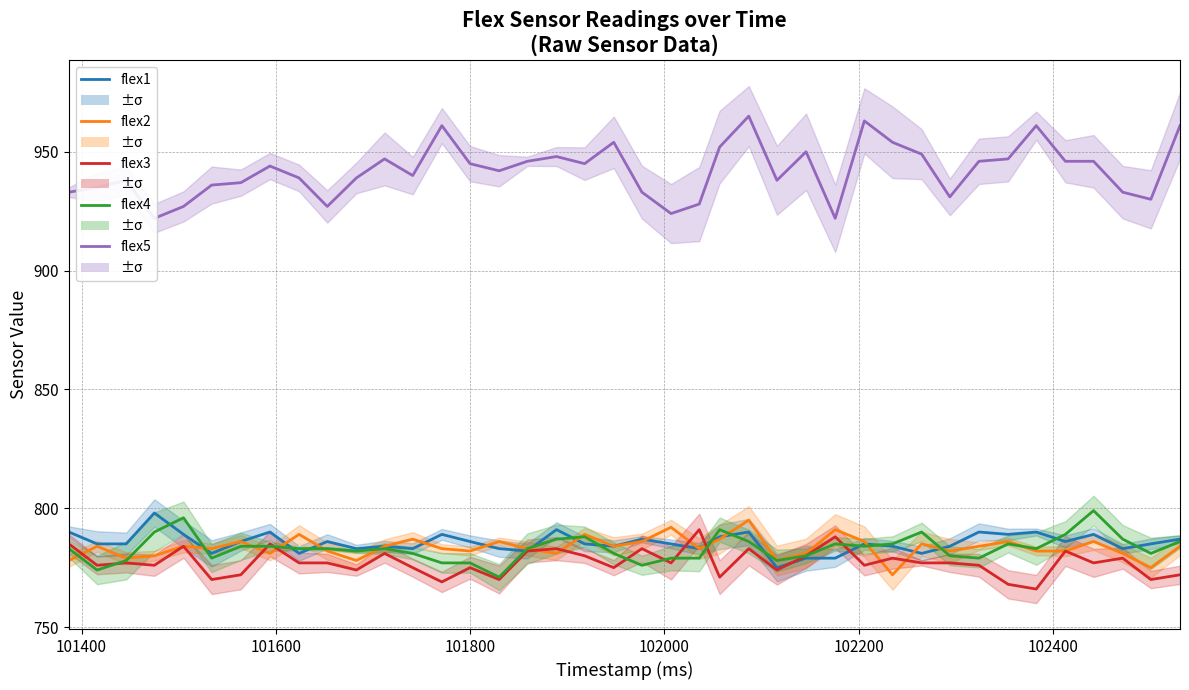

Is this an area chart (filled region under the line)?

No